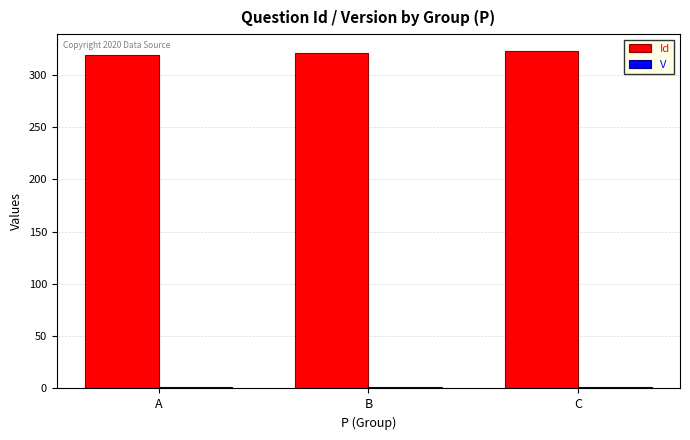

The value of Id at A is 425.7. True or false?

False